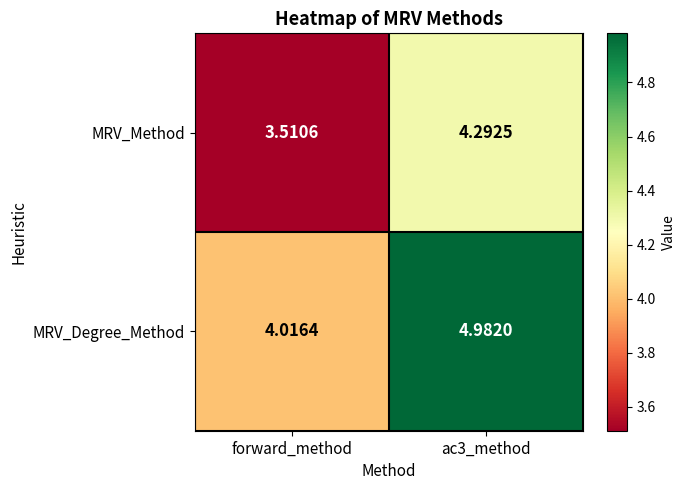

Between forward_method and ac3_method, which series saw the biggest shift?

MRV_Degree_Method